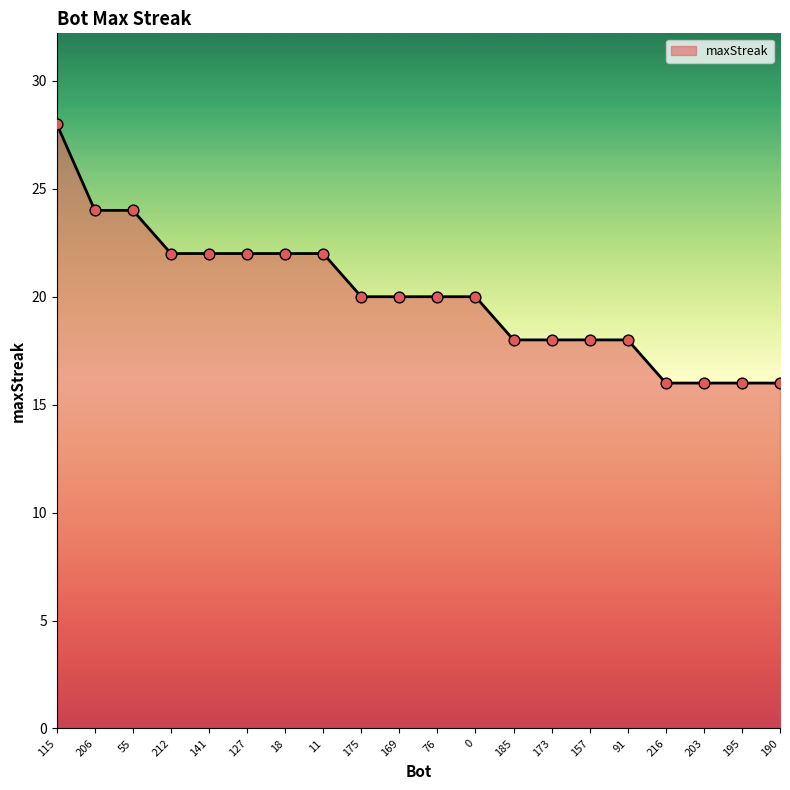

What is the change in value from 115 to 203?

-12